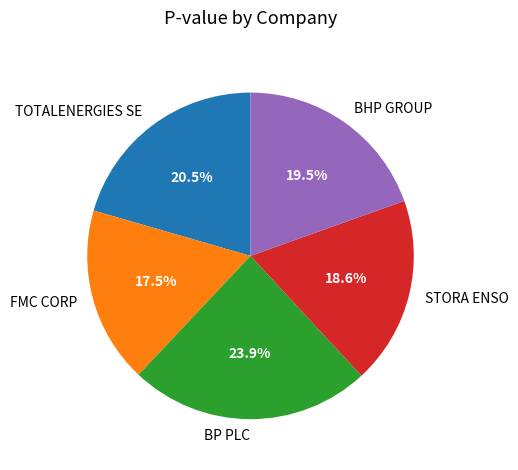

Does BP PLC represent more than half of the total?

No